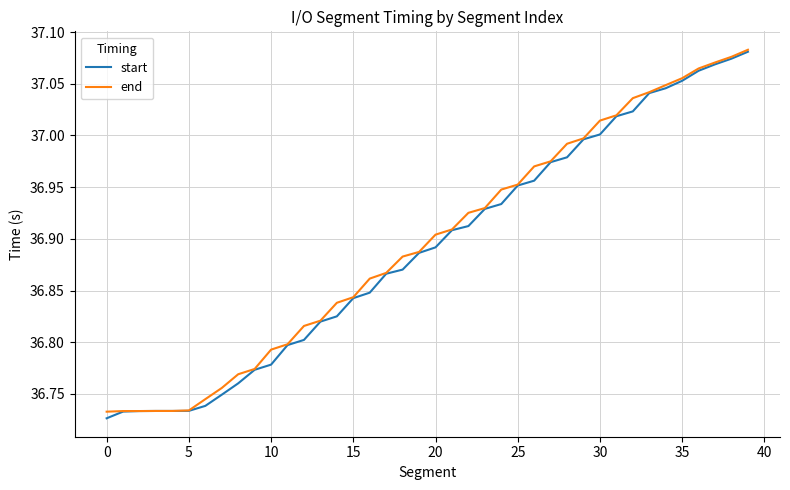

Where is start nearest to the value 36?

0